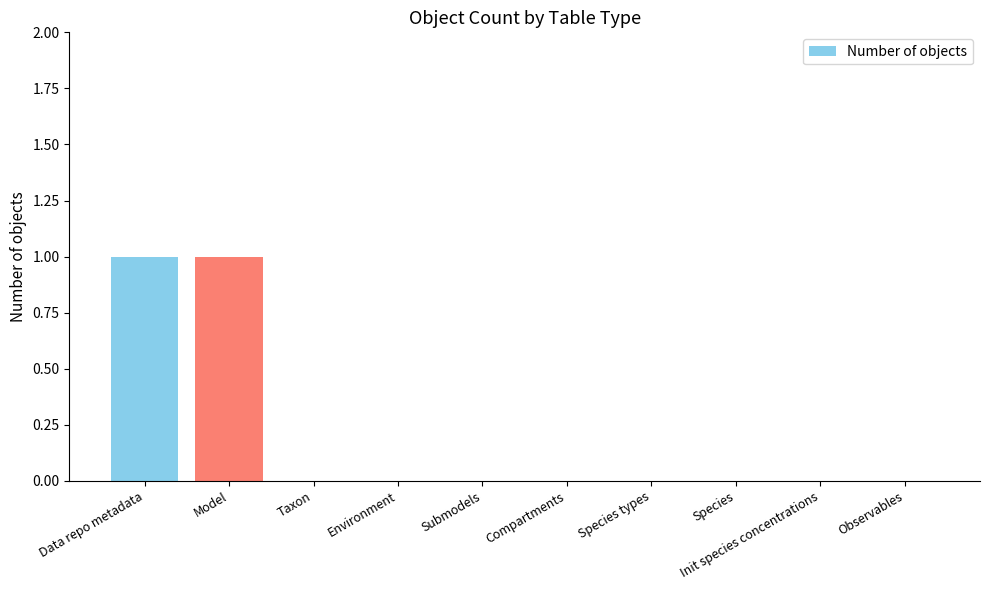

How many data points does each series have?

10